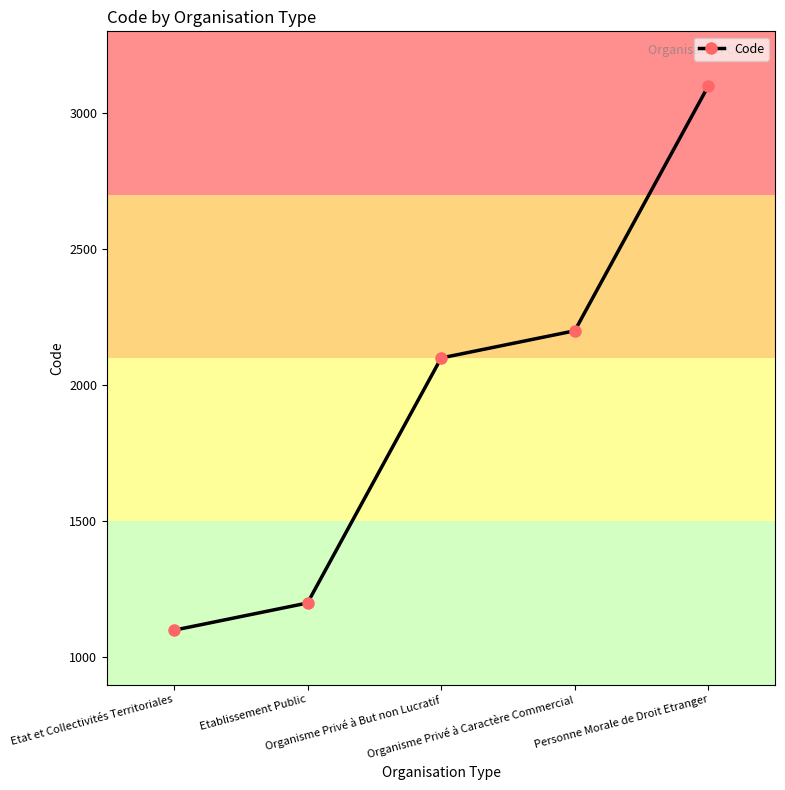

Which has a higher value, Etablissement Public or Etat et Collectivités Territoriales?

Etablissement Public